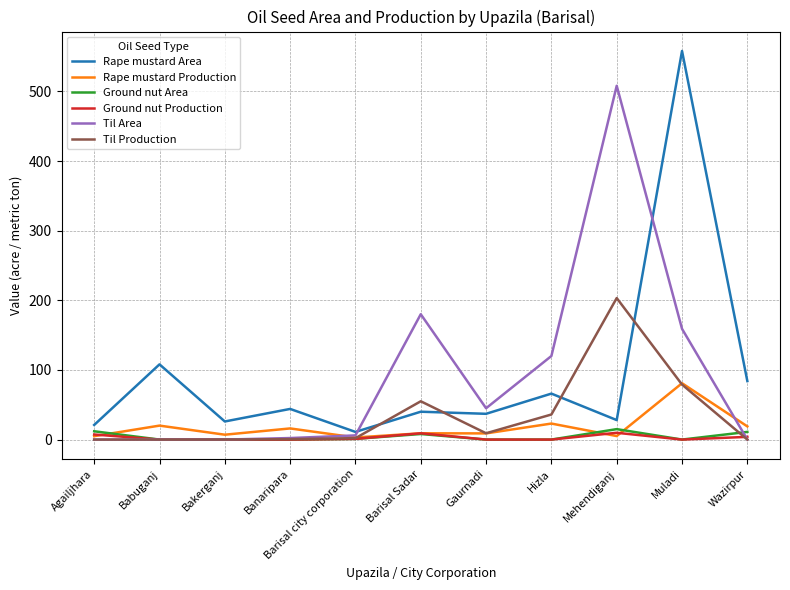

Between Agailjhara and Muladi, which series saw the biggest shift?

Rape mustard Area